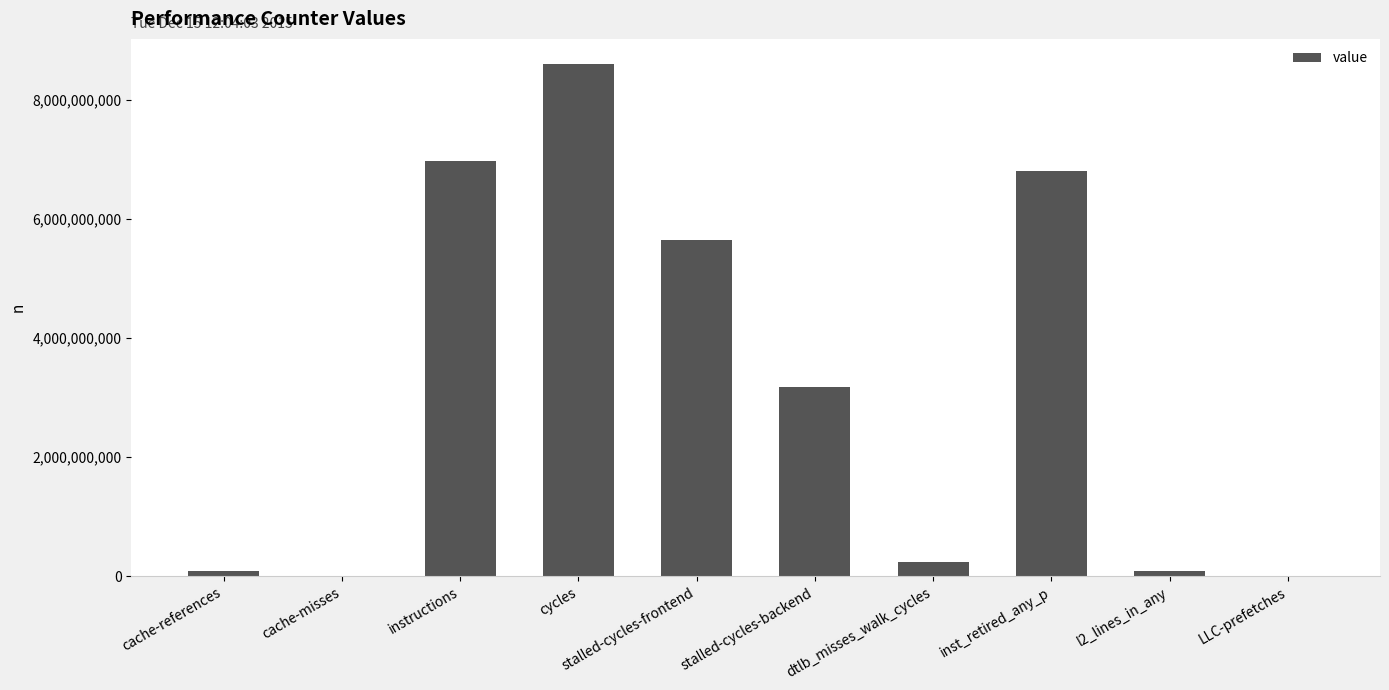

What value does the data have at stalled-cycles-frontend?

5651114094